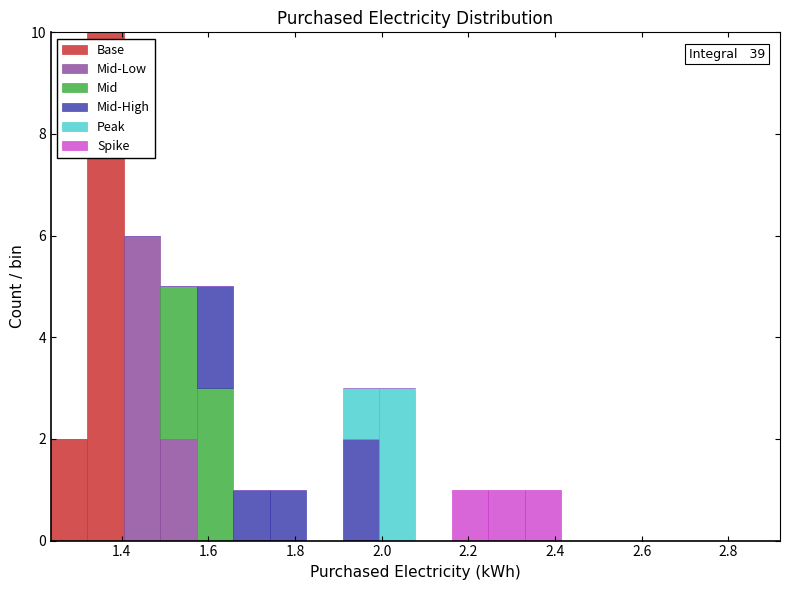

Which range on the x-axis has the tallest stacked bar (by total height)?

1.32 to 1.40